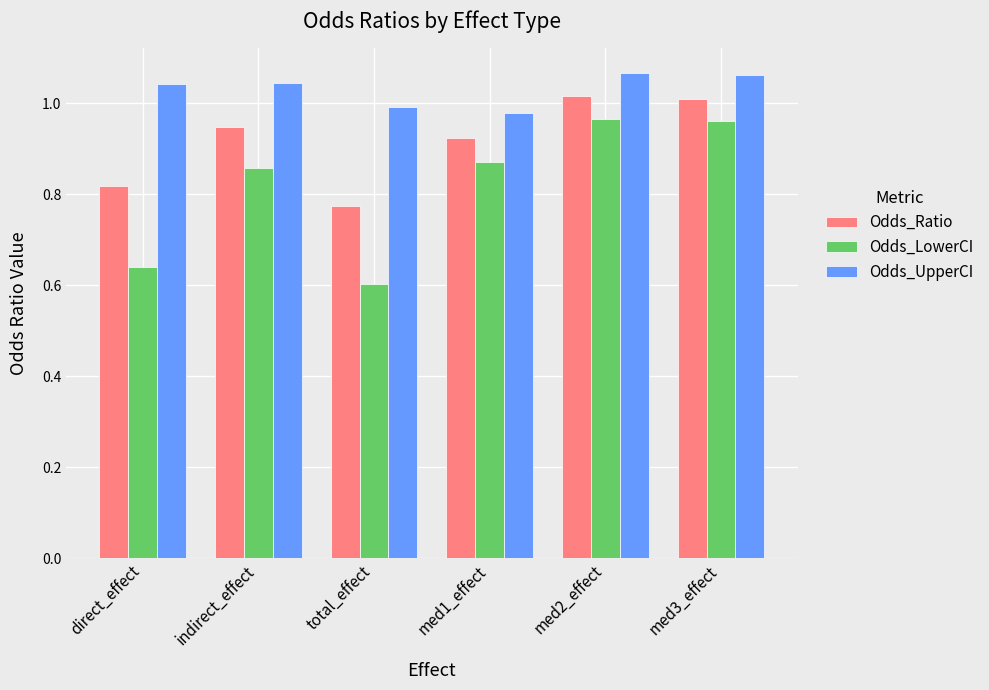

Where is Odds_LowerCI nearest to the value 0?

total_effect